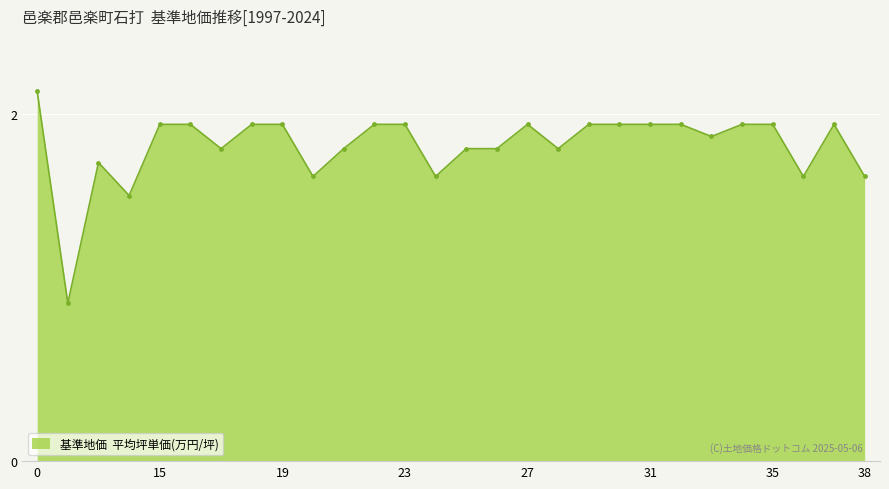

How many distinct data groups are displayed?

1